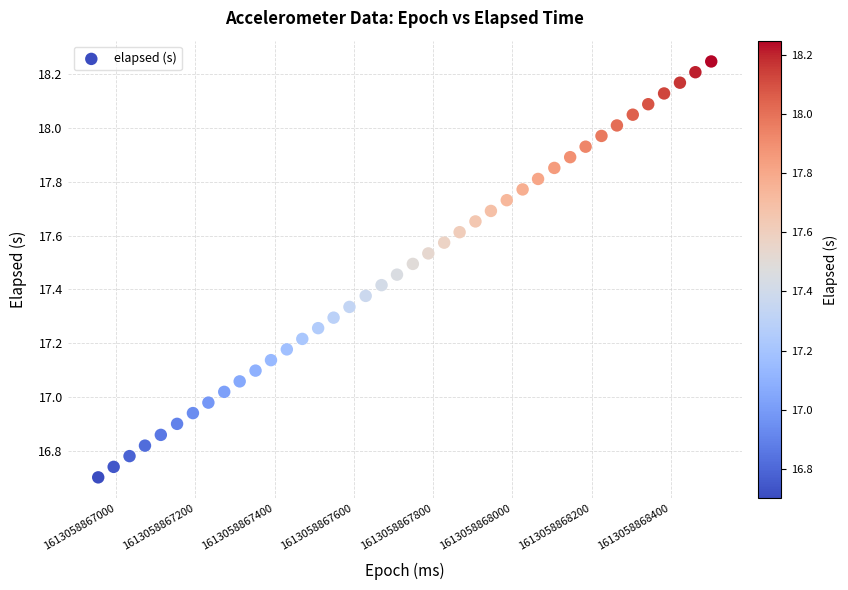

What is the range of X values (max minus min)?

1547.0